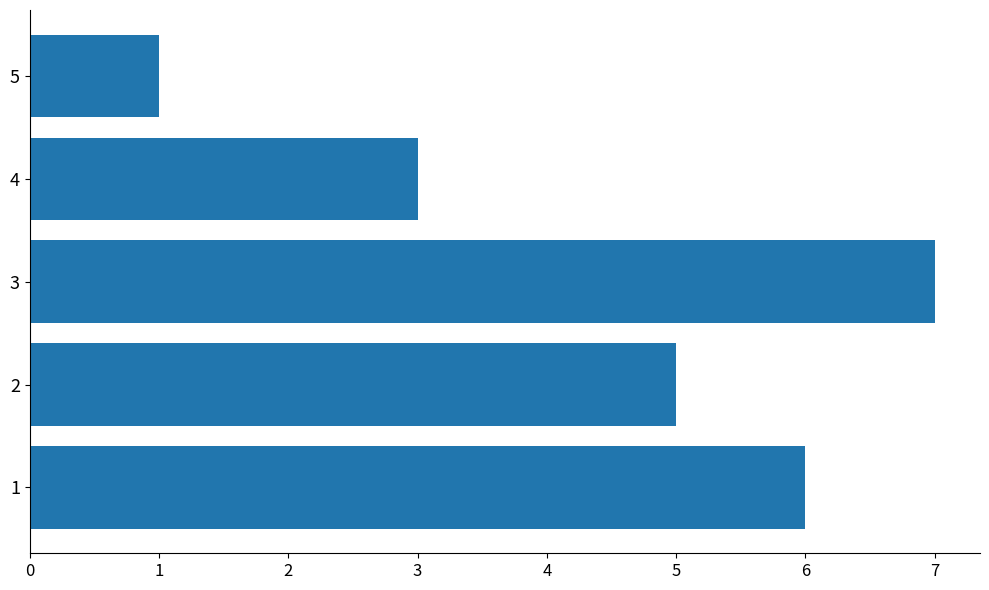

True or false: the data shows 5 at 2.

True